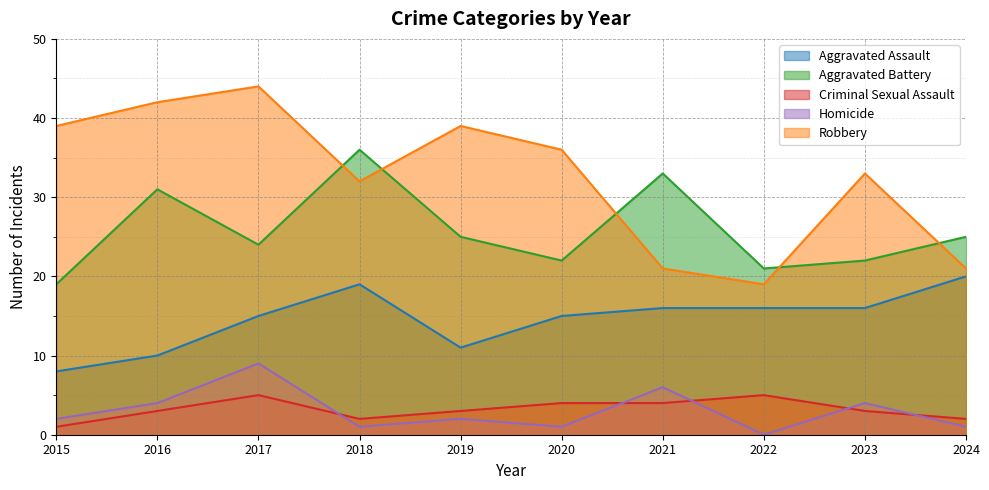

True or false: Criminal Sexual Assault has a value of 8 at 2022.

False